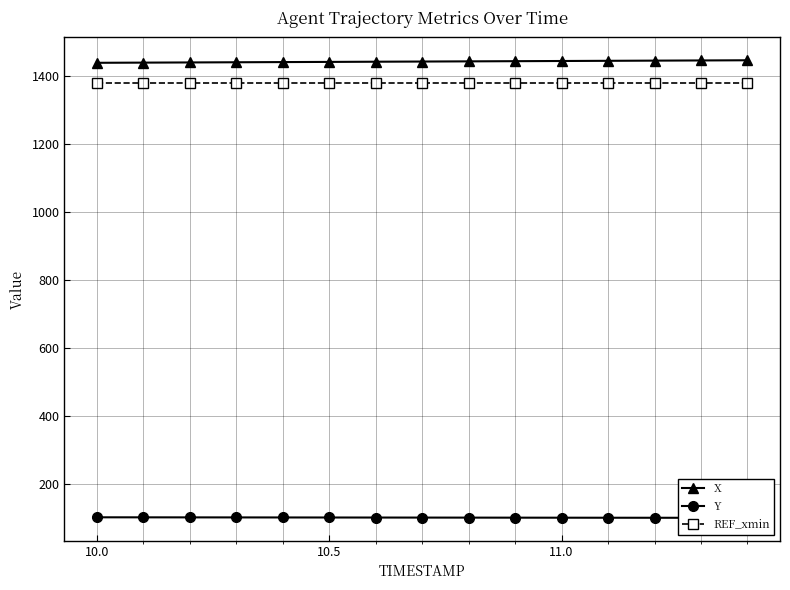

True or false: X and REF_xmin intersect in this chart.

False